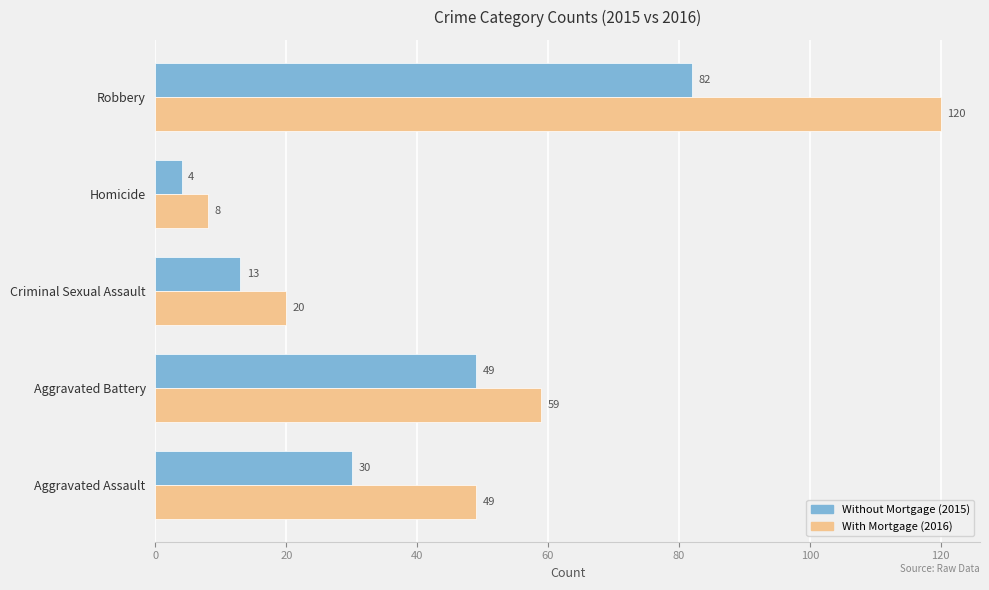

What is the difference between the highest and lowest values at Homicide?

4